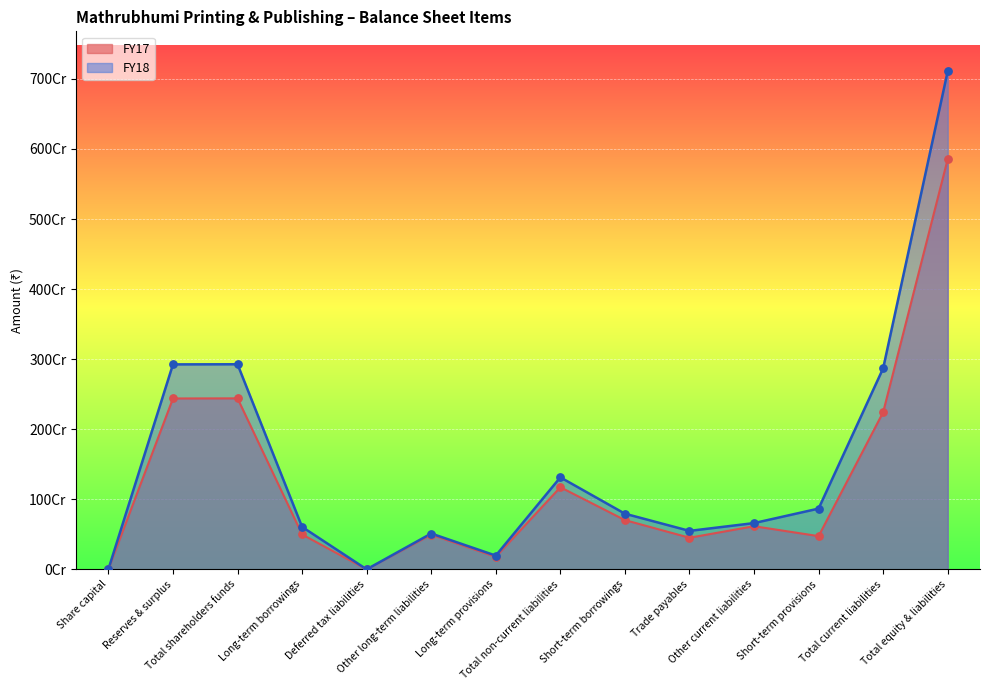

What are all the series names shown in the legend?

FY17, FY18